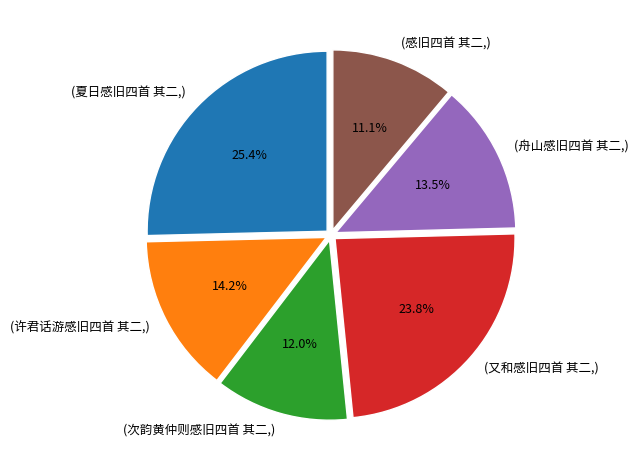

Does any single category account for the majority?

No